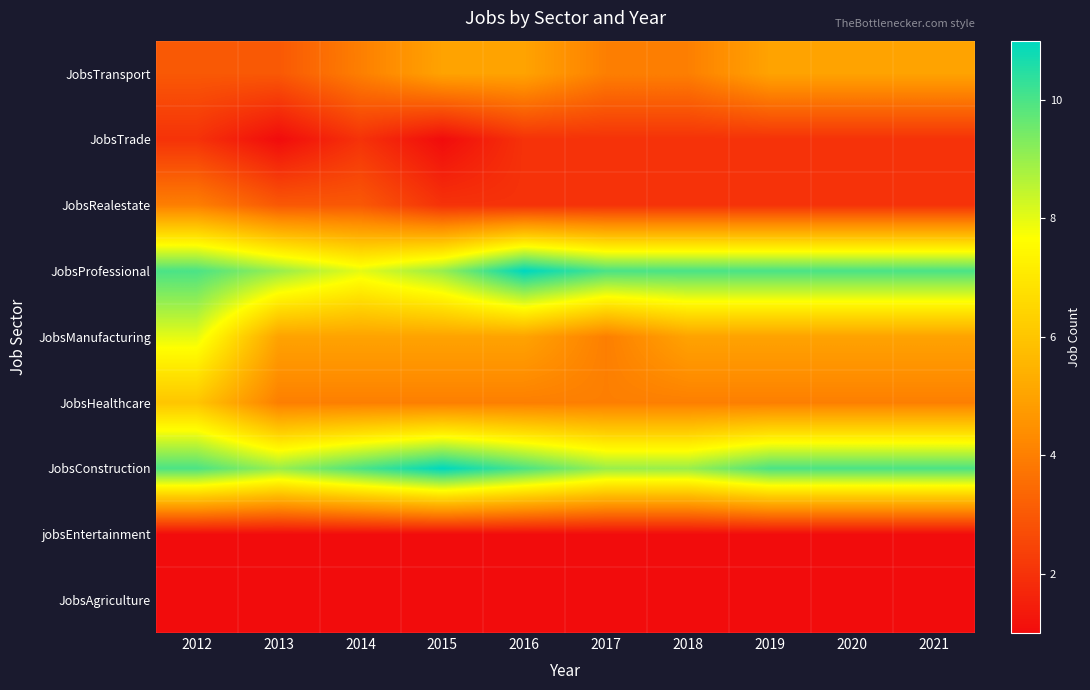

Reading left to right, extract all data points from this chart.

JobsAgriculture: 2012=1	2013=1	2014=1	2015=1	2016=1	2017=1	2018=1	2019=1	2020=1	2021=1
jobsEntertainment: 2012=1	2013=1	2014=1	2015=1	2016=1	2017=1	2018=1	2019=1	2020=1	2021=1
JobsConstruction: 2012=10	2013=9	2014=10	2015=11	2016=10	2017=9	2018=9	2019=10	2020=10	2021=10
JobsHealthcare: 2012=6	2013=4	2014=4	2015=4	2016=4	2017=4	2018=4	2019=4	2020=4	2021=4
JobsManufacturing: 2012=8	2013=5	2014=5	2015=5	2016=5	2017=4	2018=5	2019=5	2020=5	2021=5
JobsProfessional: 2012=10	2013=9	2014=8	2015=9	2016=11	2017=10	2018=10	2019=10	2020=10	2021=10
JobsRealestate: 2012=4	2013=3	2014=3	2015=2	2016=2	2017=2	2018=2	2019=2	2020=2	2021=2
JobsTrade: 2012=2	2013=1	2014=2	2015=1	2016=2	2017=2	2018=2	2019=2	2020=2	2021=2
JobsTransport: 2012=3	2013=3	2014=4	2015=5	2016=5	2017=4	2018=4	2019=5	2020=5	2021=5